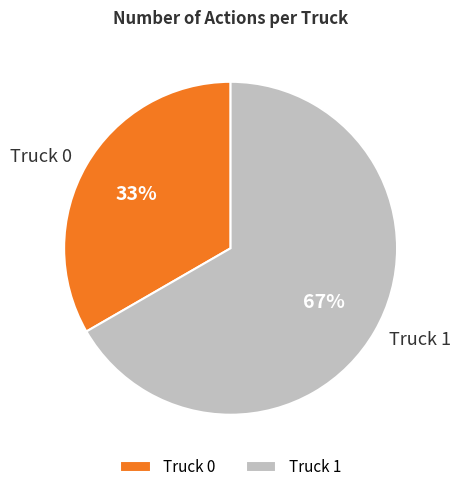

Rank the categories by value from lowest to highest.

Truck 0, Truck 1